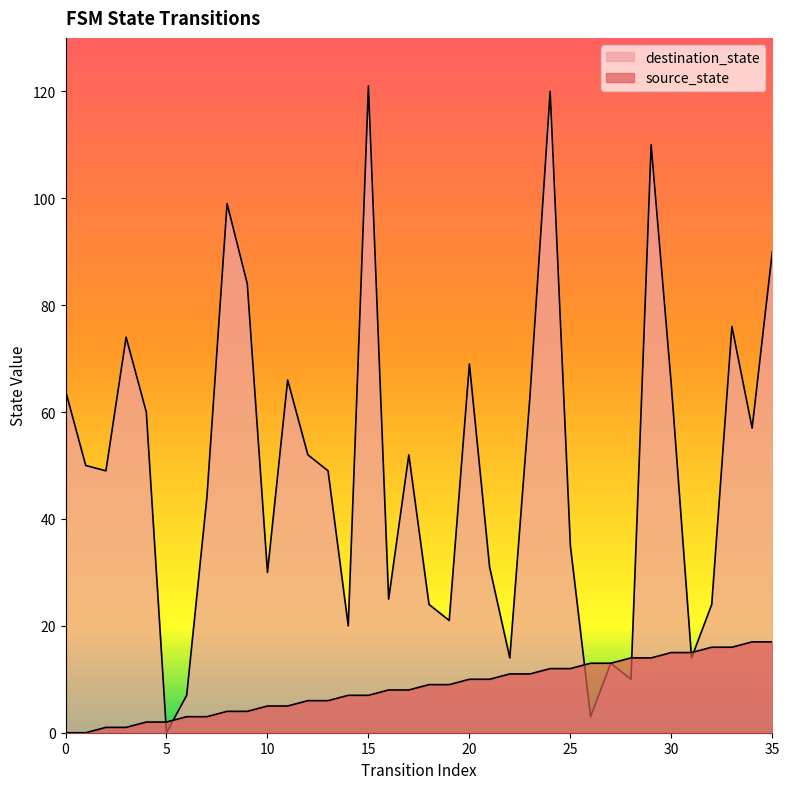

Where is source_state nearest to the value 8?

16